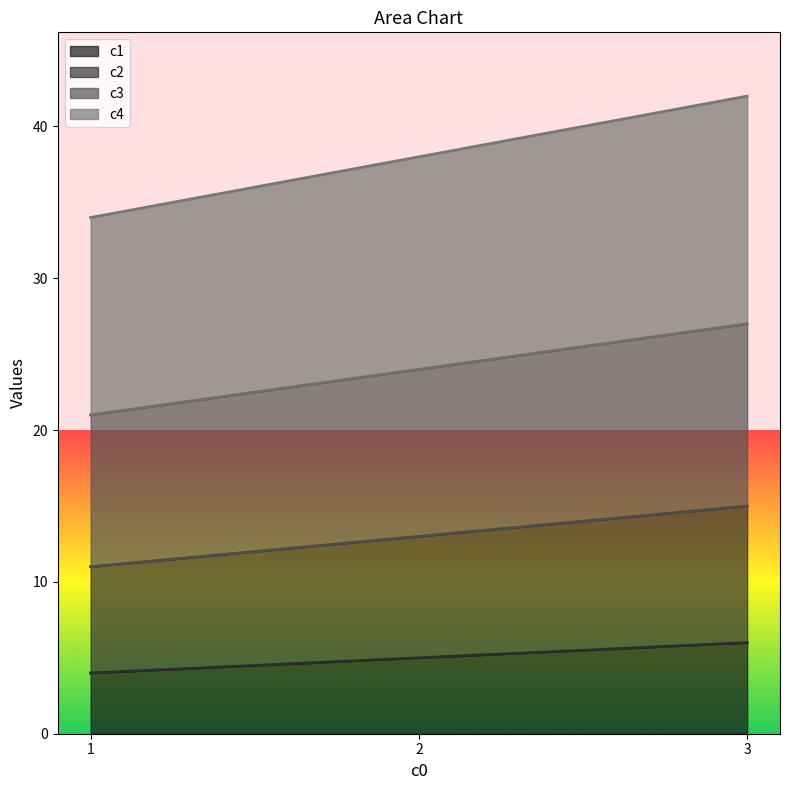

What is the lowest value of the c2 series?

11